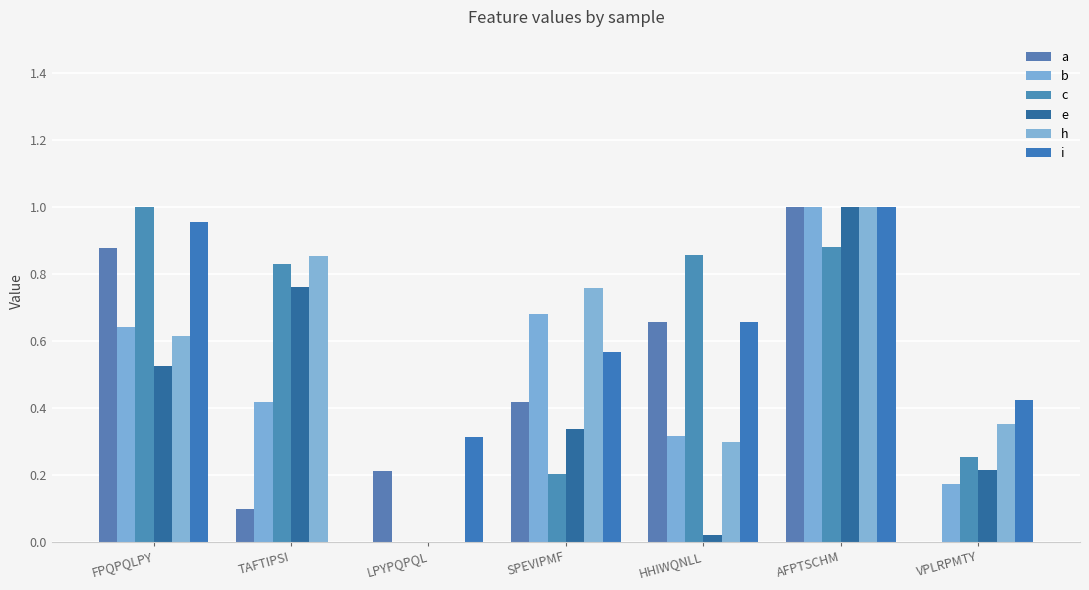

Is the value of b at HHIWQNLL greater than the value of c at LPYPQPQL?

Yes